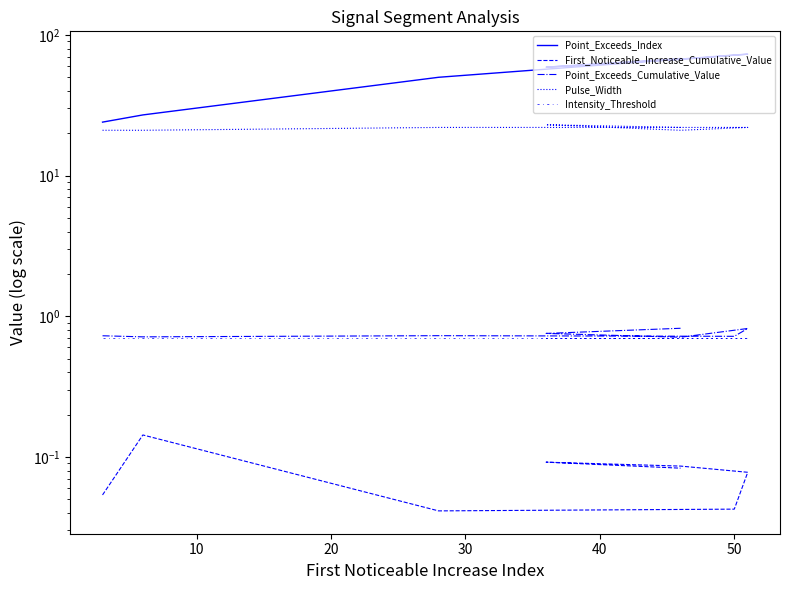

True or false: Point_Exceeds_Index and Intensity_Threshold cross at least once.

False